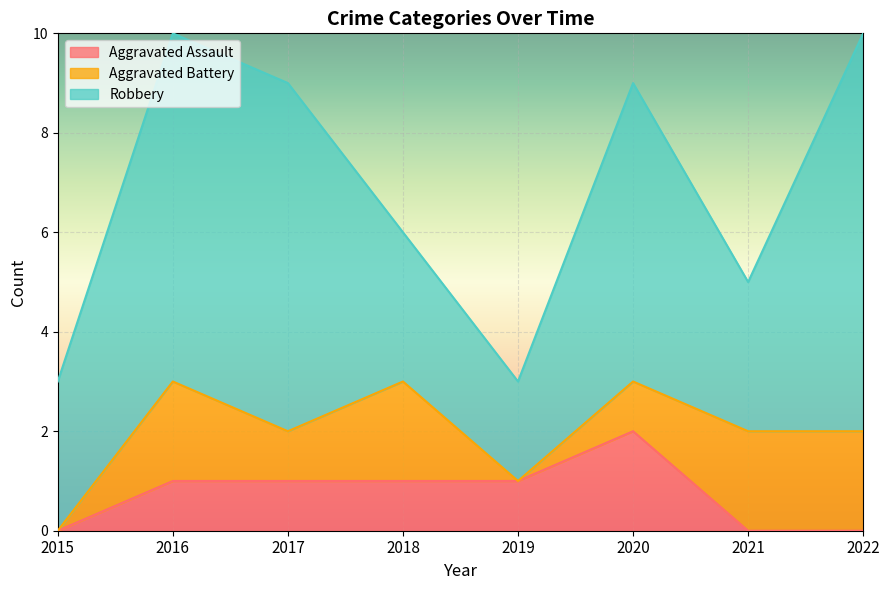

True or false: Aggravated Battery and Aggravated Assault intersect in this chart.

True